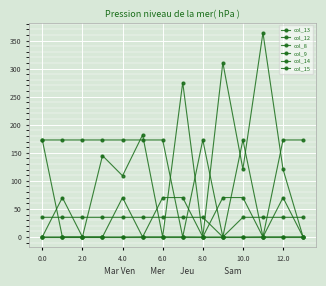

How many data points in col_8 are above 35?

13